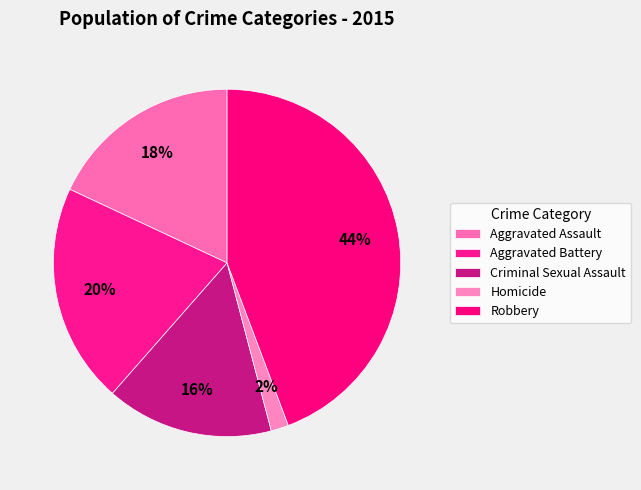

What percentage is the Robbery slice, to the nearest percent?

44%